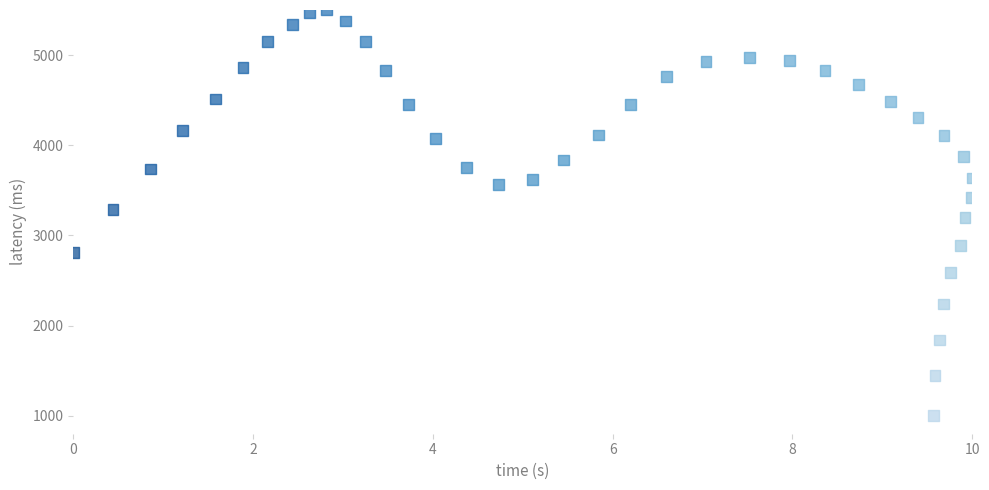

What is the range of X values (max minus min)?

10.0